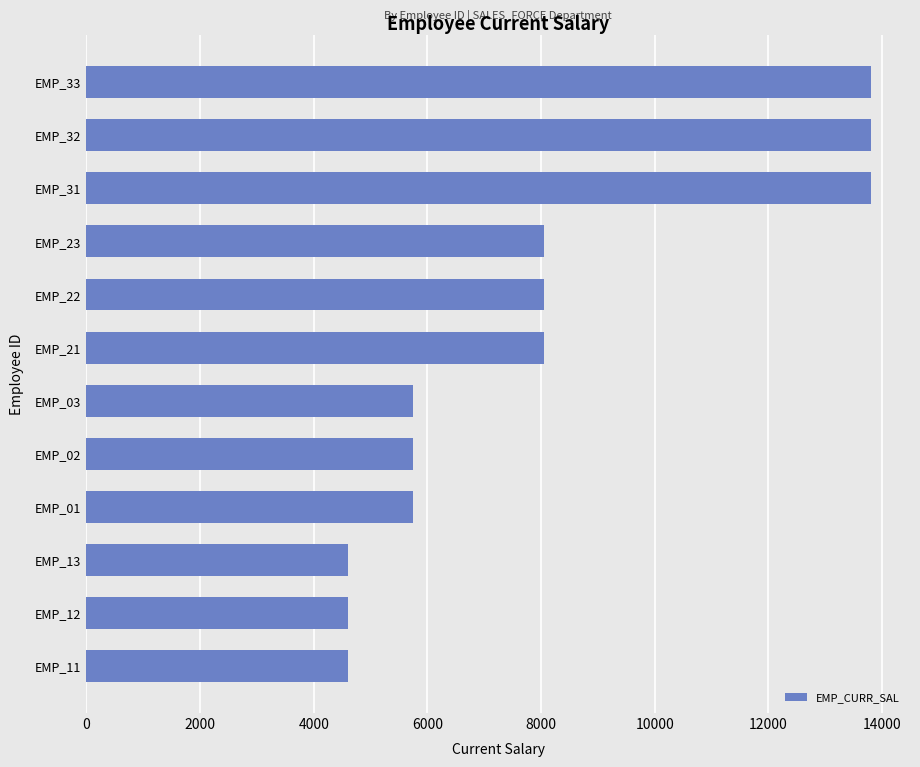

What is the smallest value displayed?

4600.0